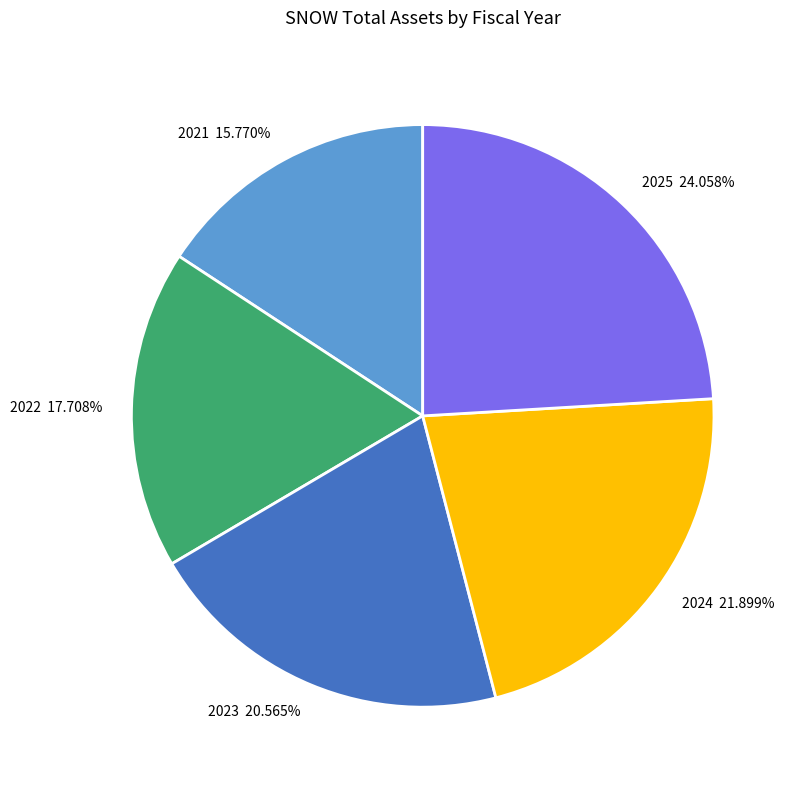

True or false: 2023 accounts for 30% of the total.

False